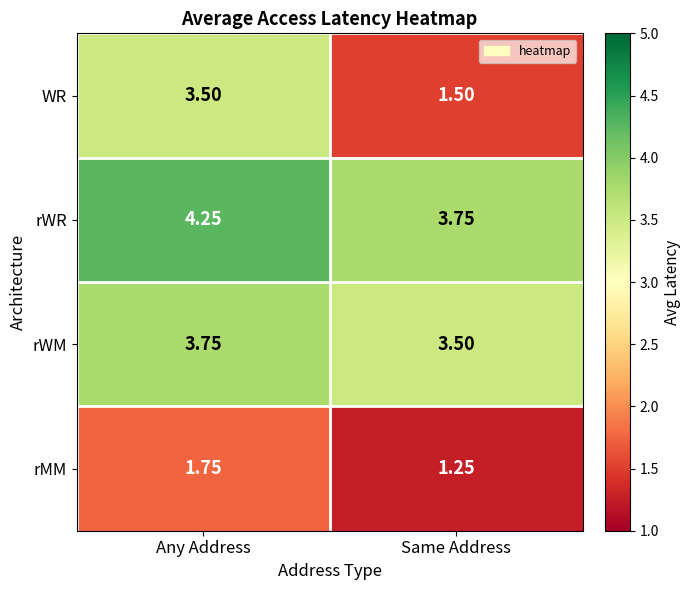

Which category has the highest value across all series?

Any Address